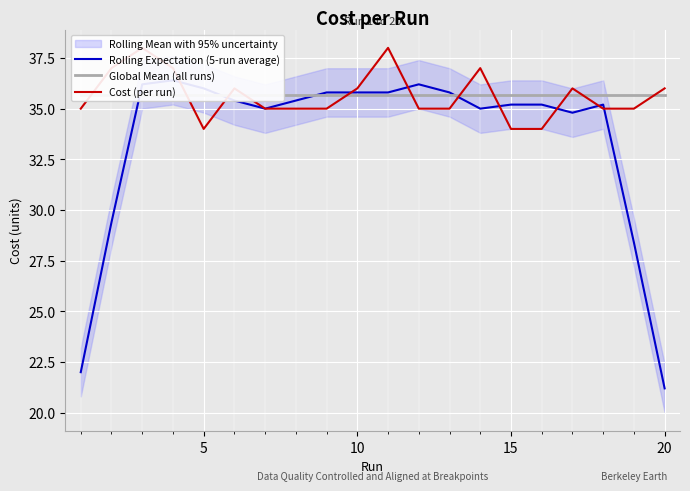

Which series changed the most between 10 and 20?

Rolling Expectation (5-run average)